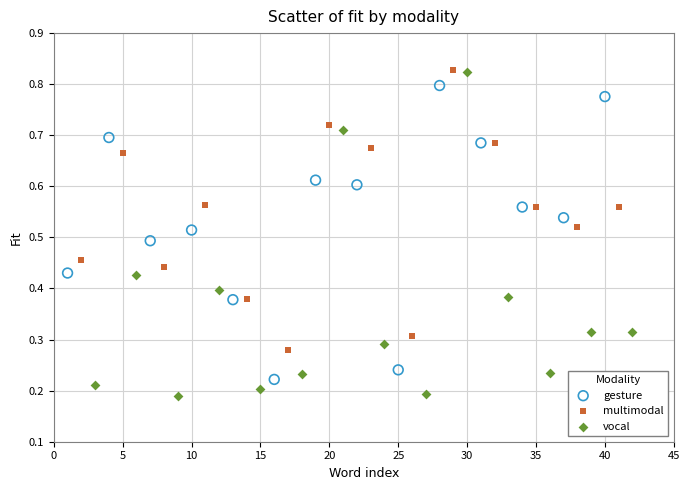

What are all the series names shown in the legend?

gesture, multimodal, vocal